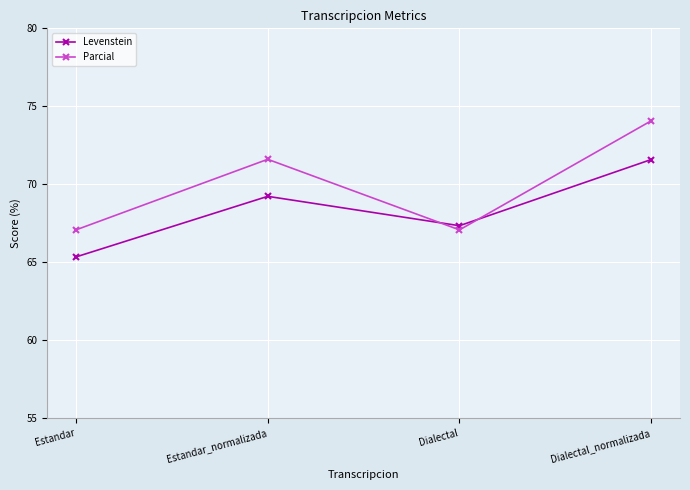

Rank the series by their maximum value, from highest to lowest.

Parcial, Levenstein